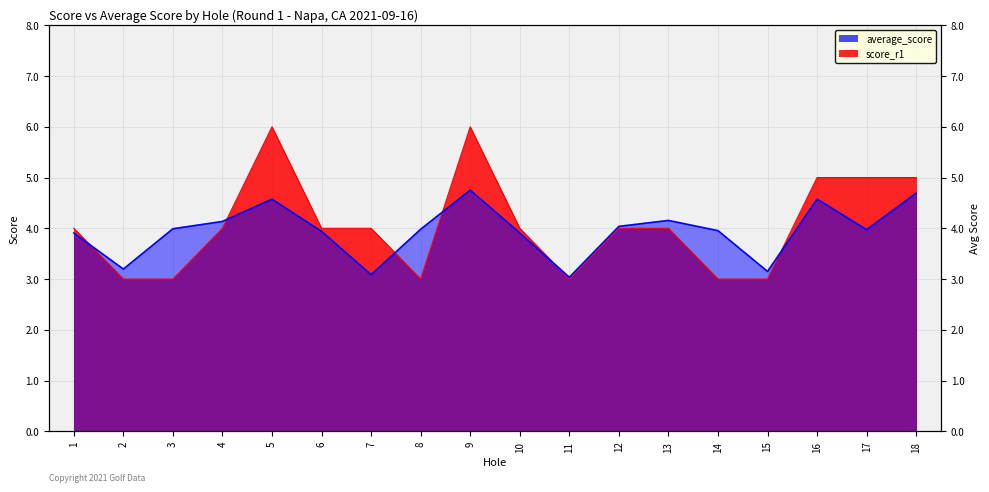

What is the approximate value of score_r1 at 6?

4.0